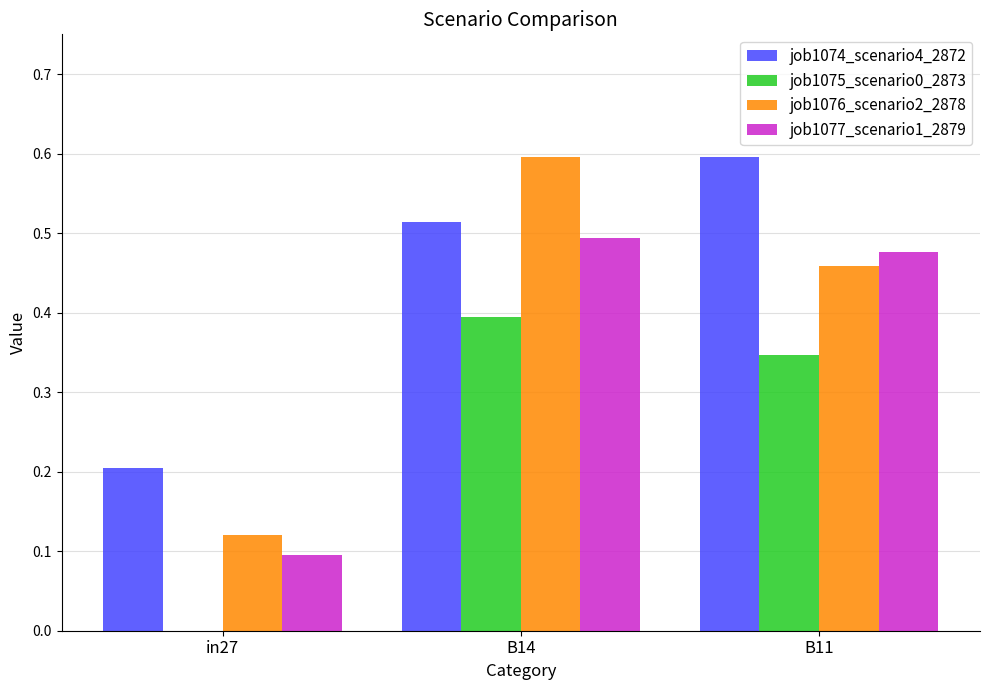

How many categories are shown in the chart?

3